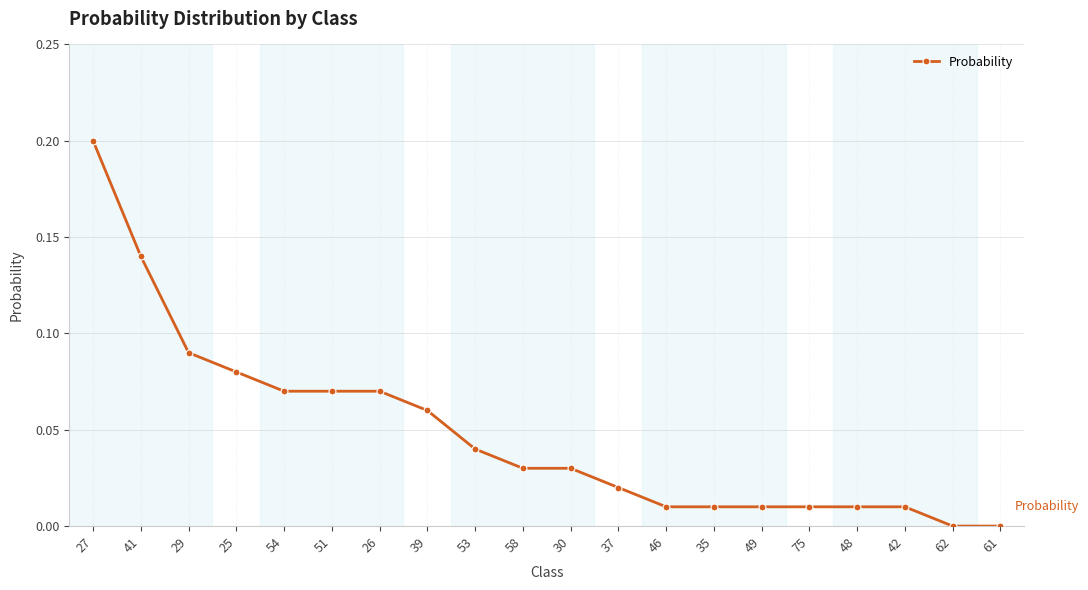

What is the sum of all values?

1.0